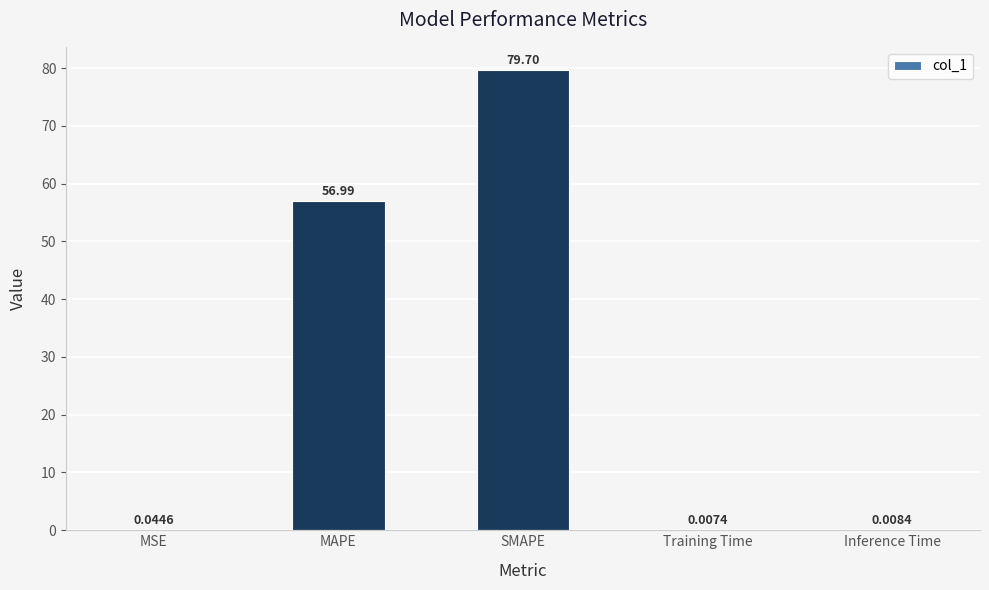

At which label is the value closest to 39?

MAPE